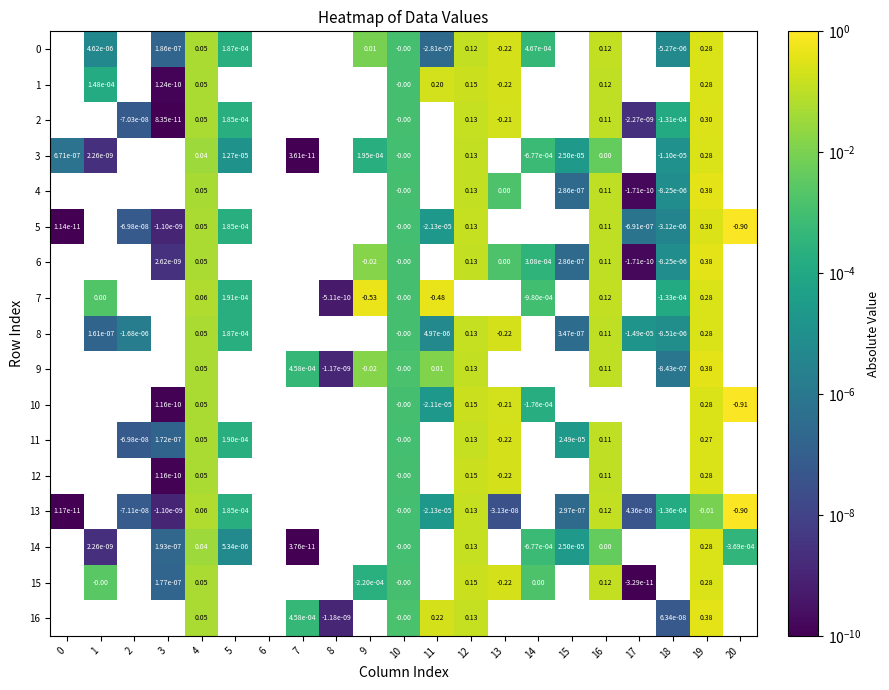

How many data points in 12 are less than 0?

1